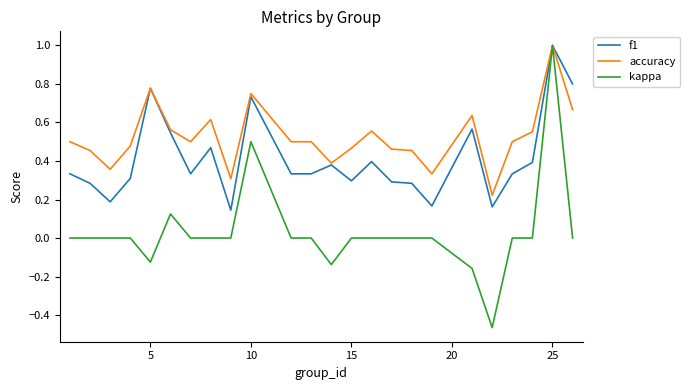

List the series in order of their overall mean, highest first.

accuracy, f1, kappa